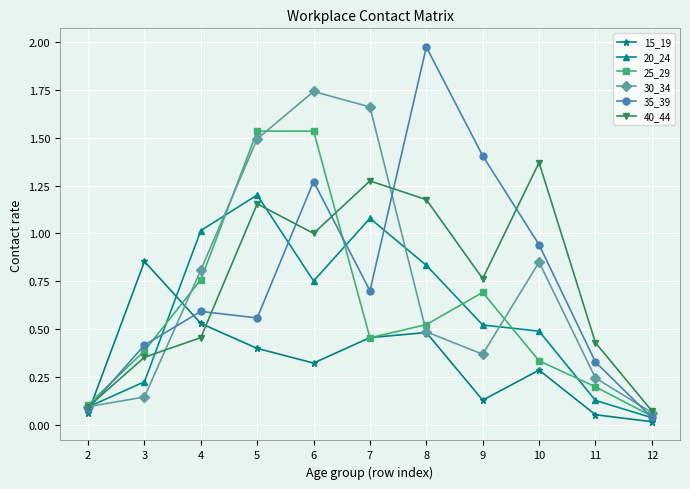

How many times do 20_24 and 15_19 cross each other?

2